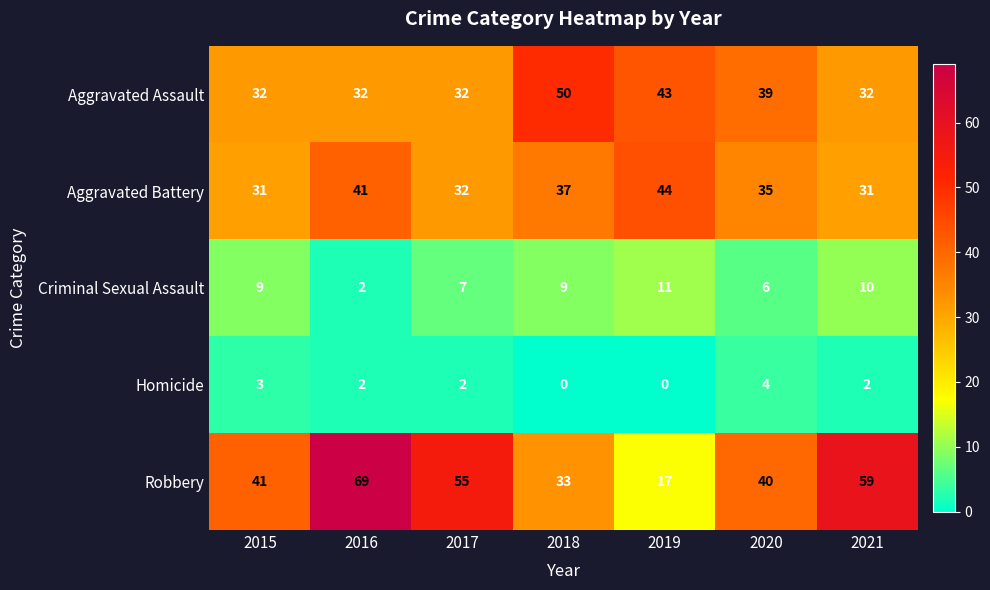

What is the sum of all Homicide values?

13